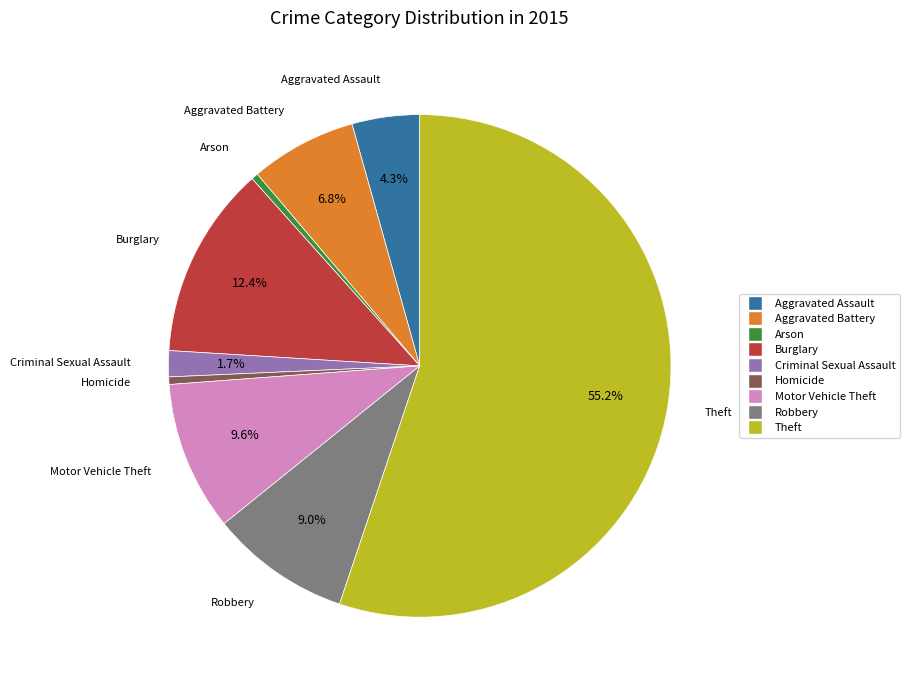

Is the sum of Motor Vehicle Theft and Criminal Sexual Assault greater than half?

No